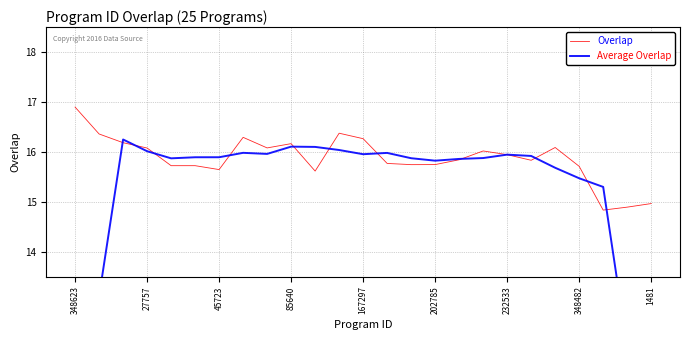

At which label is Overlap closest to 15?

1481